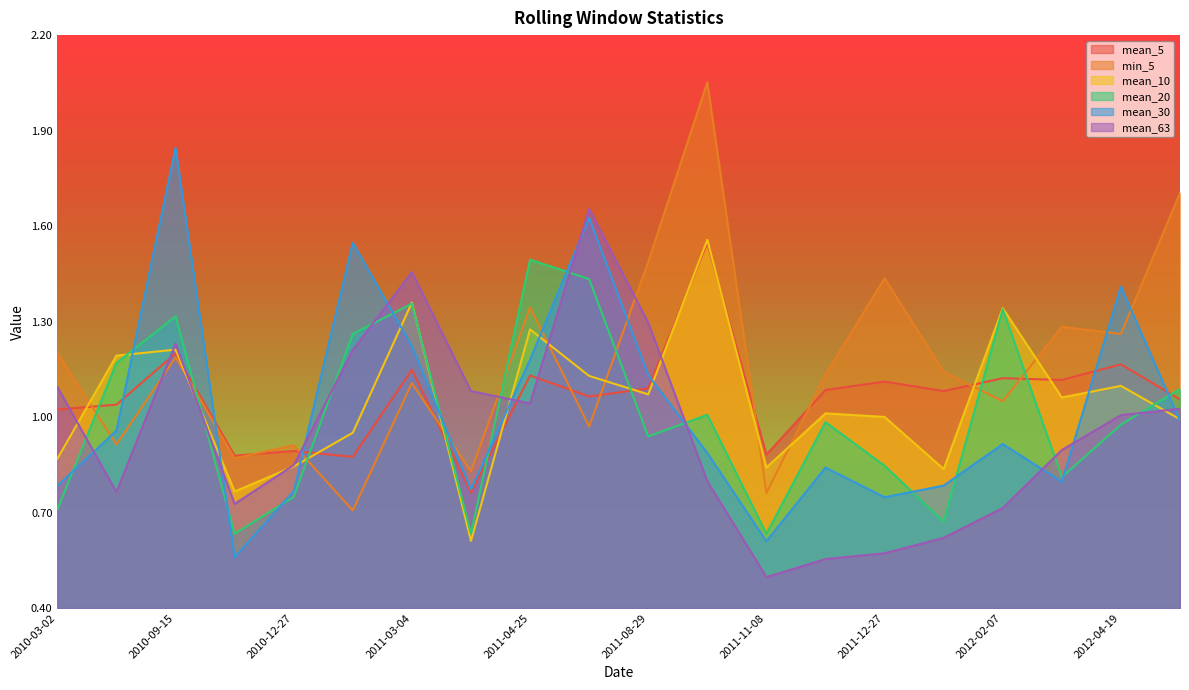

How many lines are shown in the chart?

6